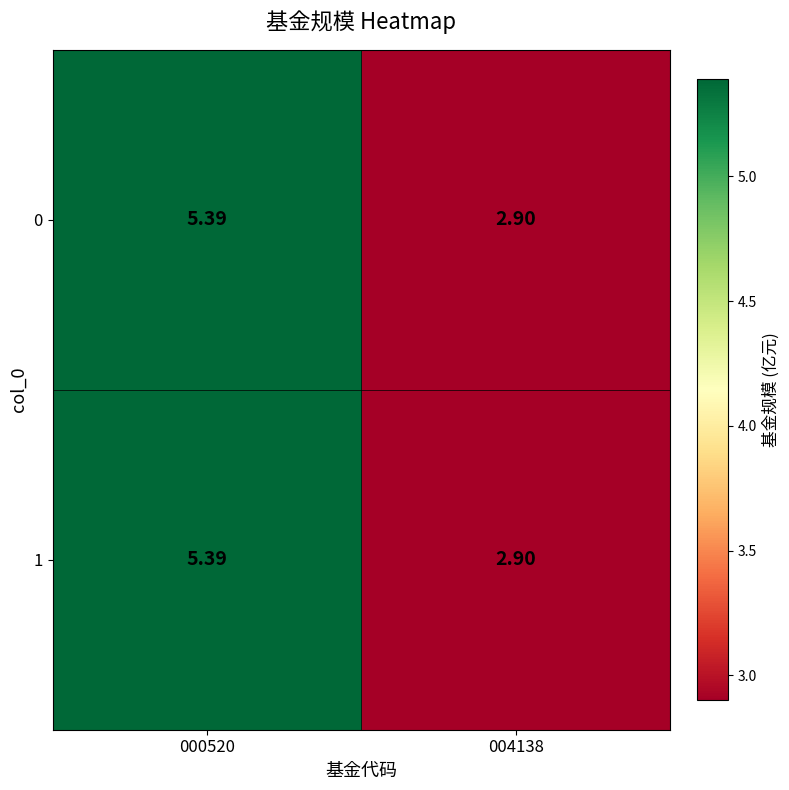

How many distinct data groups are displayed?

2